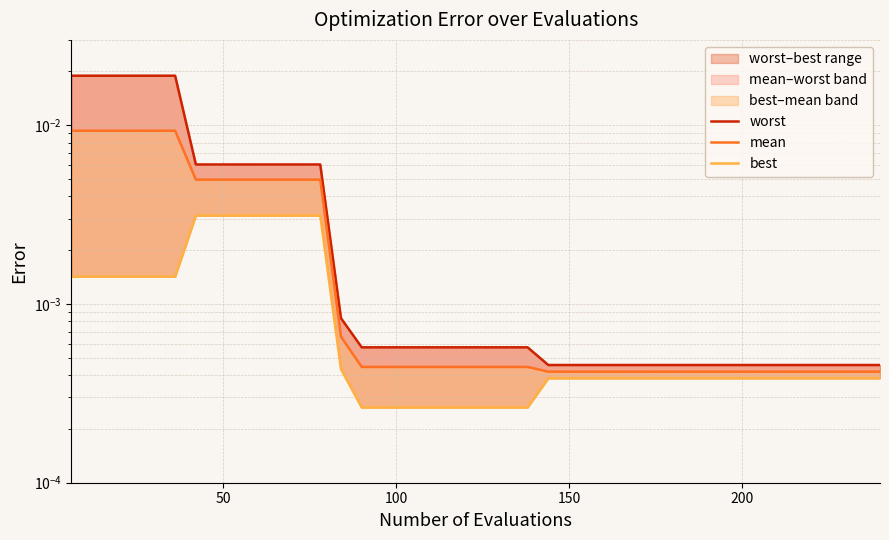

Which series has the largest total across all categories?

worst